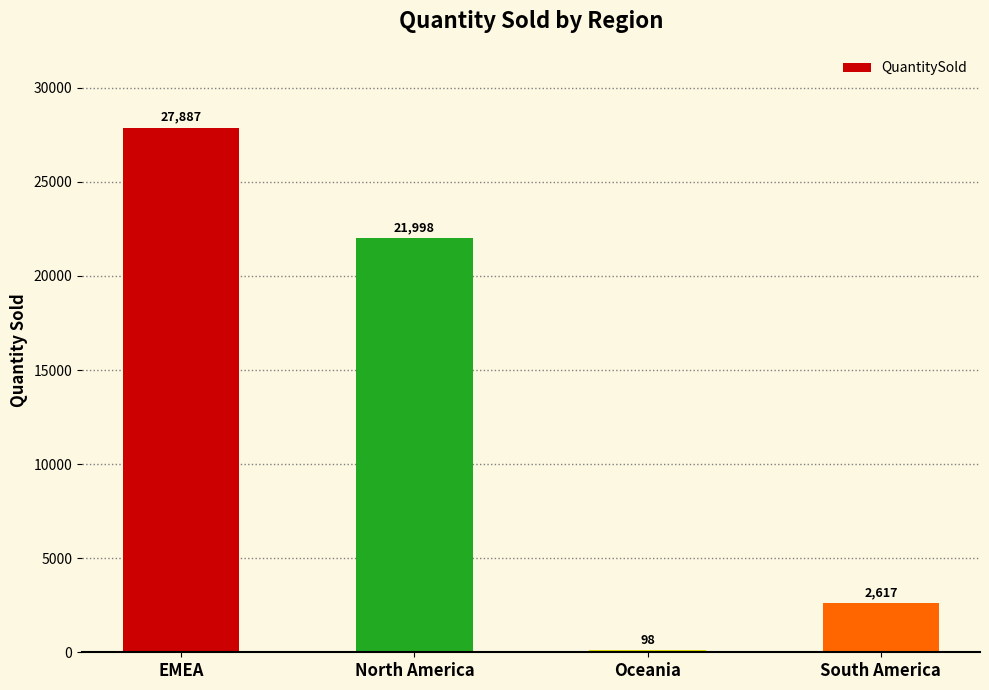

Reading left to right, extract all data points from this chart.

27887	21998	98	2617